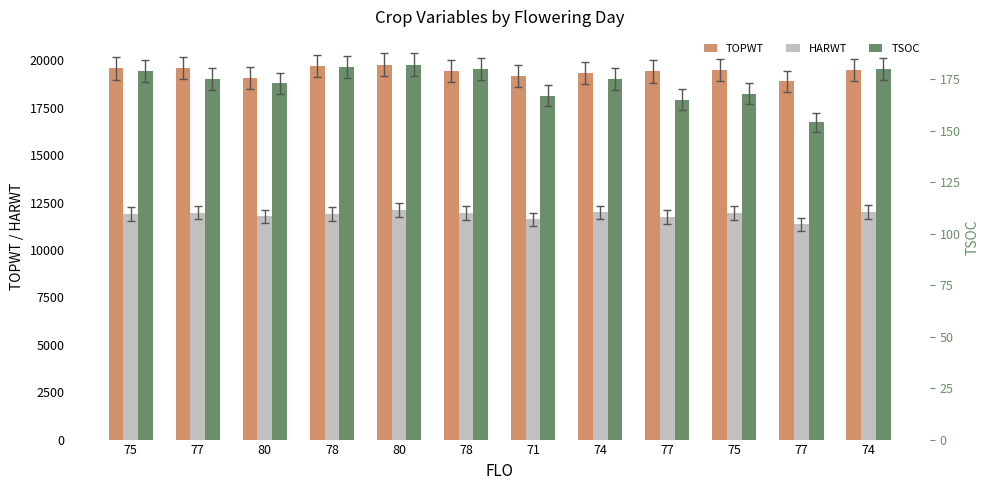

What is the label of the 2nd bar from the left?

77